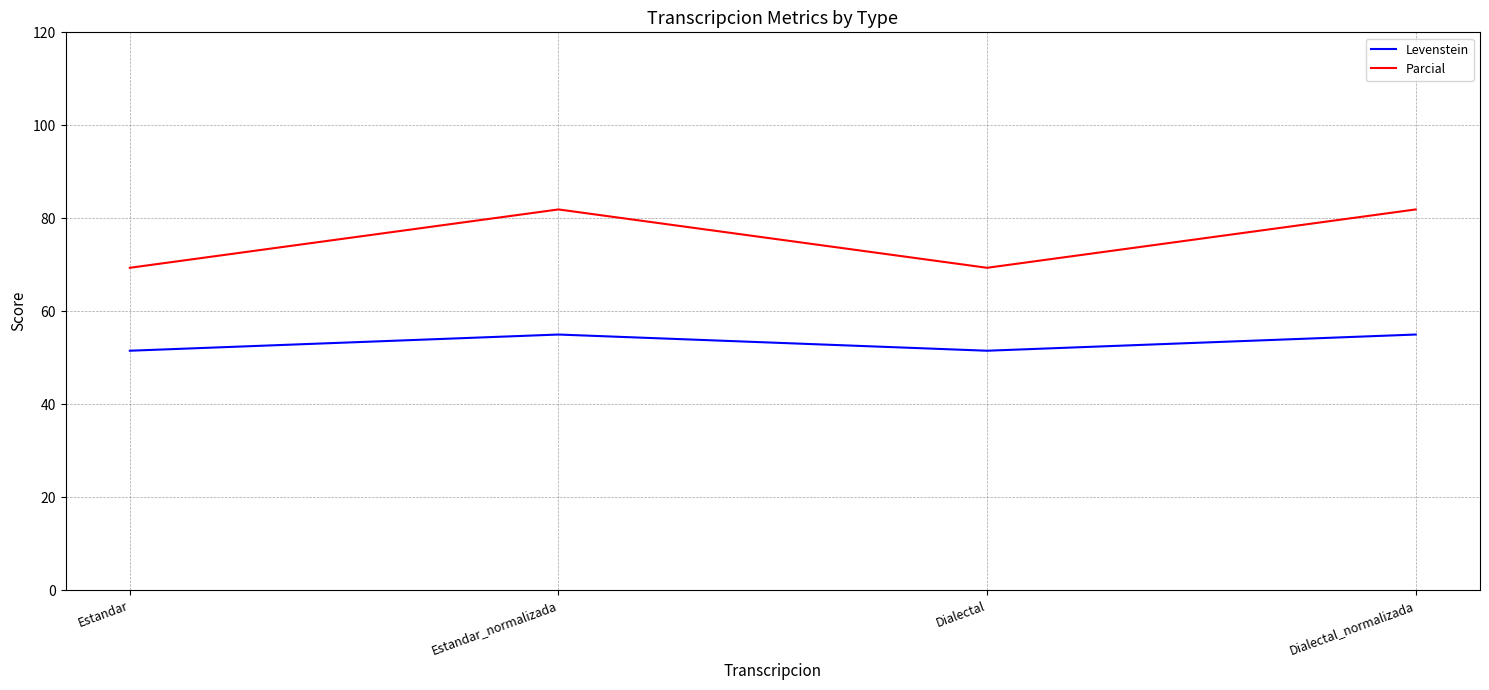

At how many categories does at least one series exceed 60?

4